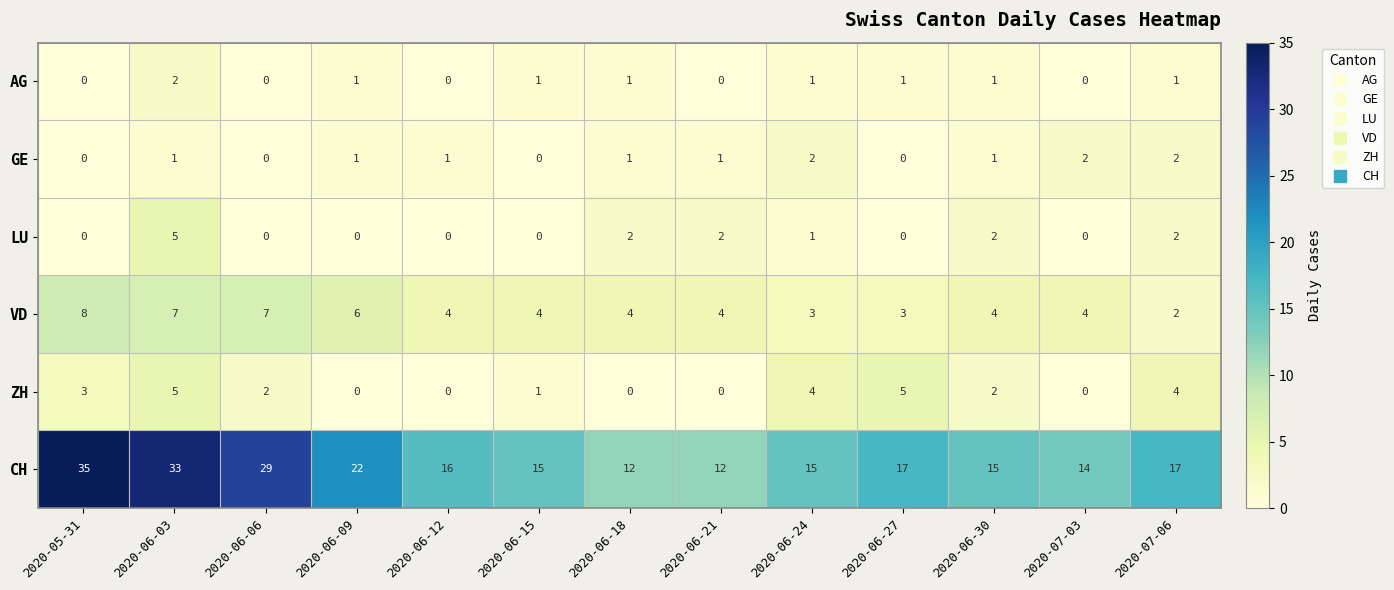

What is the greatest value displayed?

35